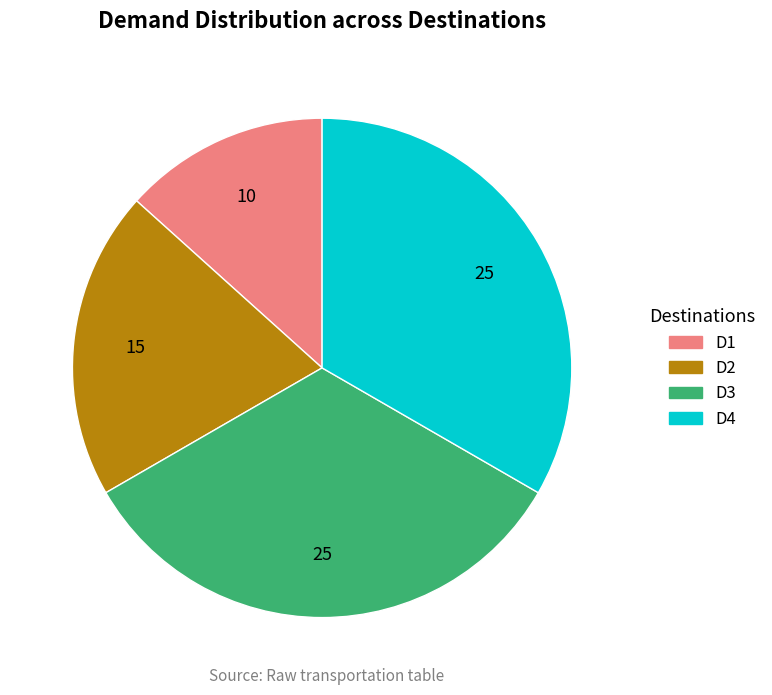

Does any single category account for the majority?

No